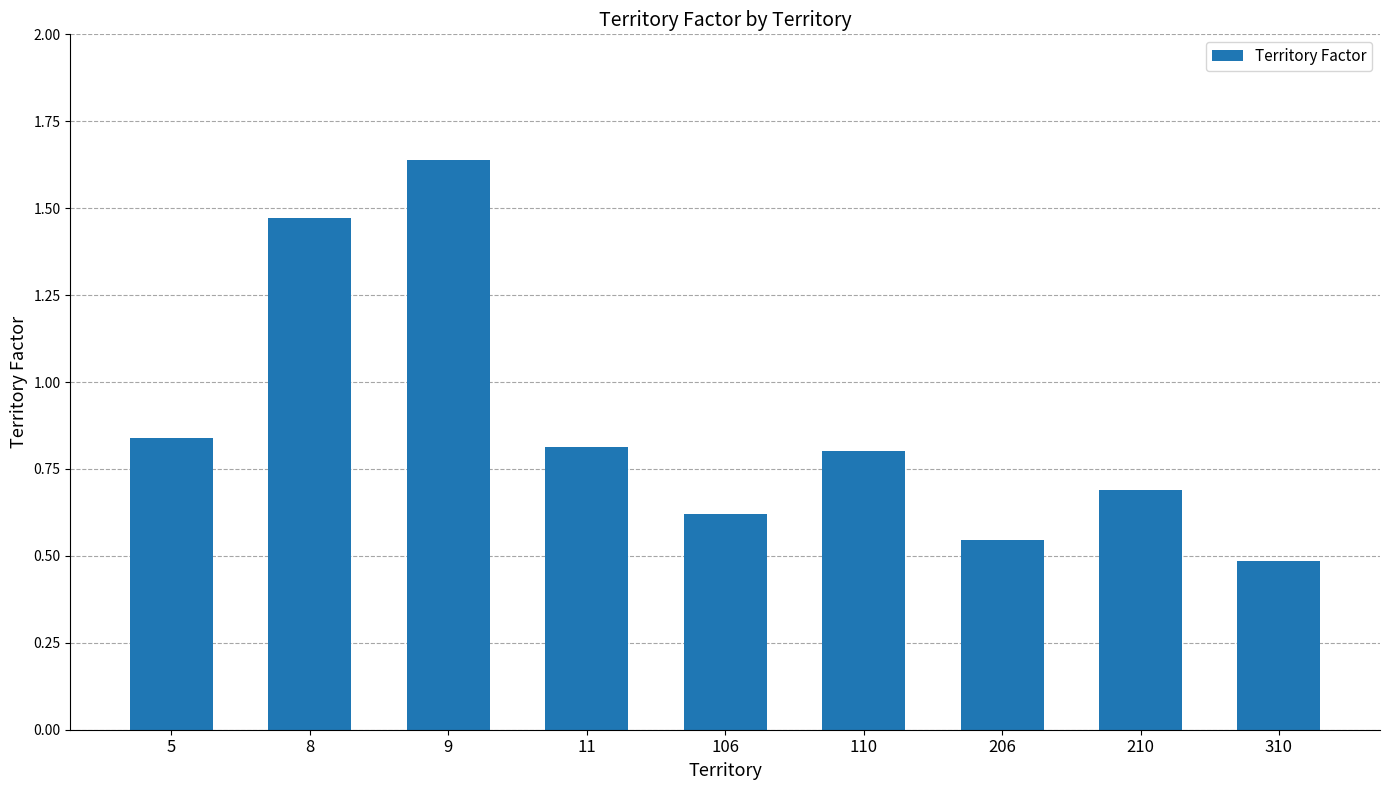

What is the difference between the second highest and minimum values?

1.0